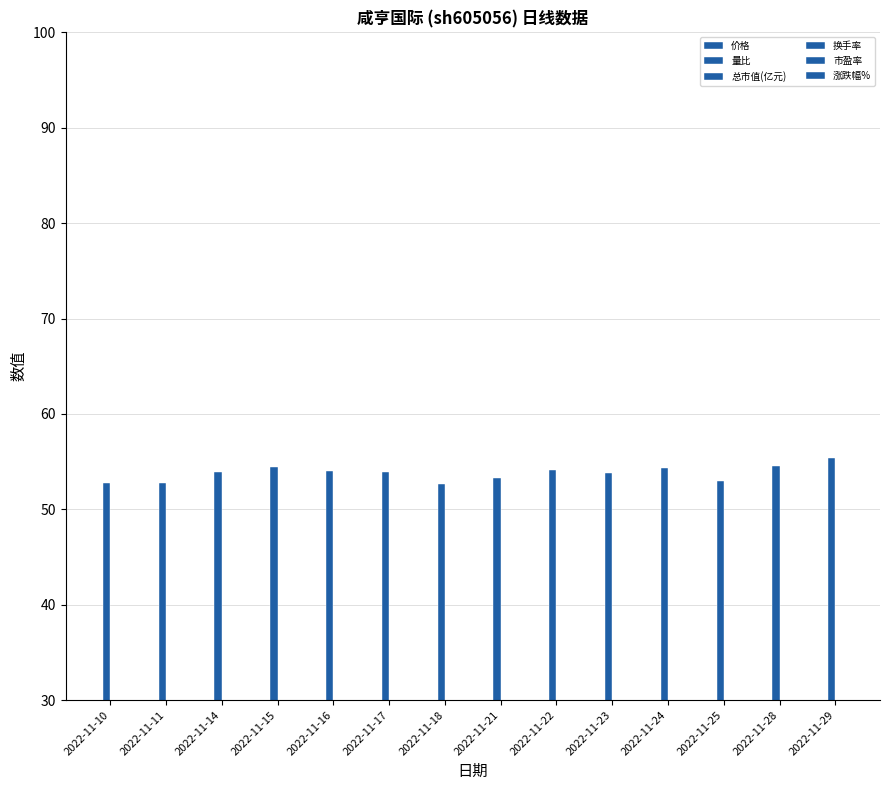

What is the difference between the maximum and second lowest values in the 换手率 series?

1.3